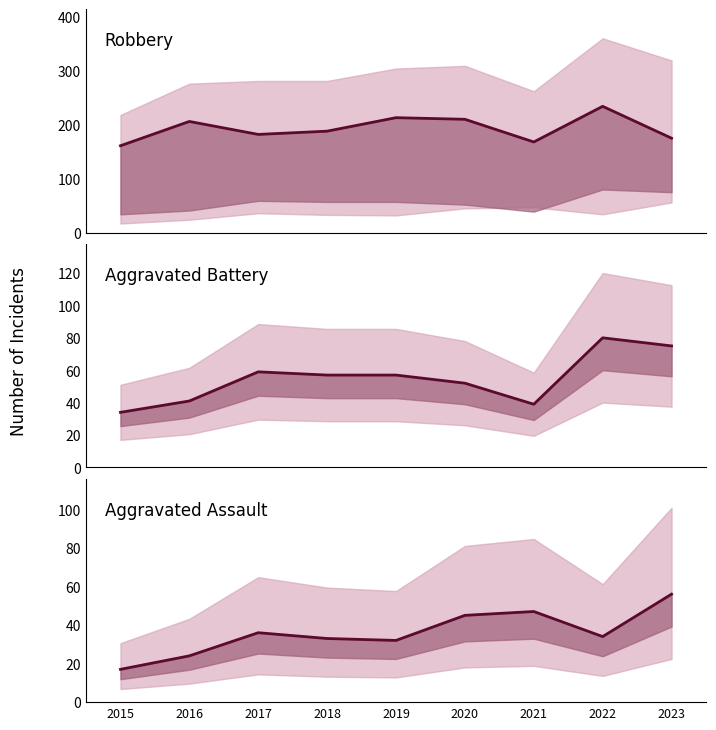

Reading right to left, what are all the values shown in this chart?

Robbery: 2023=175	2022=234	2021=168	2020=210	2019=213	2018=188	2017=182	2016=206	2015=161
Aggravated Battery: 2023=75	2022=80	2021=39	2020=52	2019=57	2018=57	2017=59	2016=41	2015=34
Aggravated Assault: 2023=56	2022=34	2021=47	2020=45	2019=32	2018=33	2017=36	2016=24	2015=17